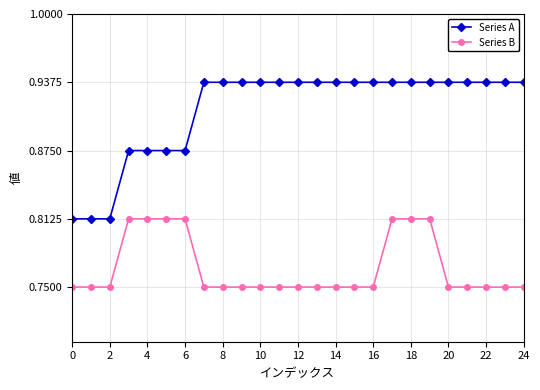

Count the Series A values in the range 0 to 1.

25